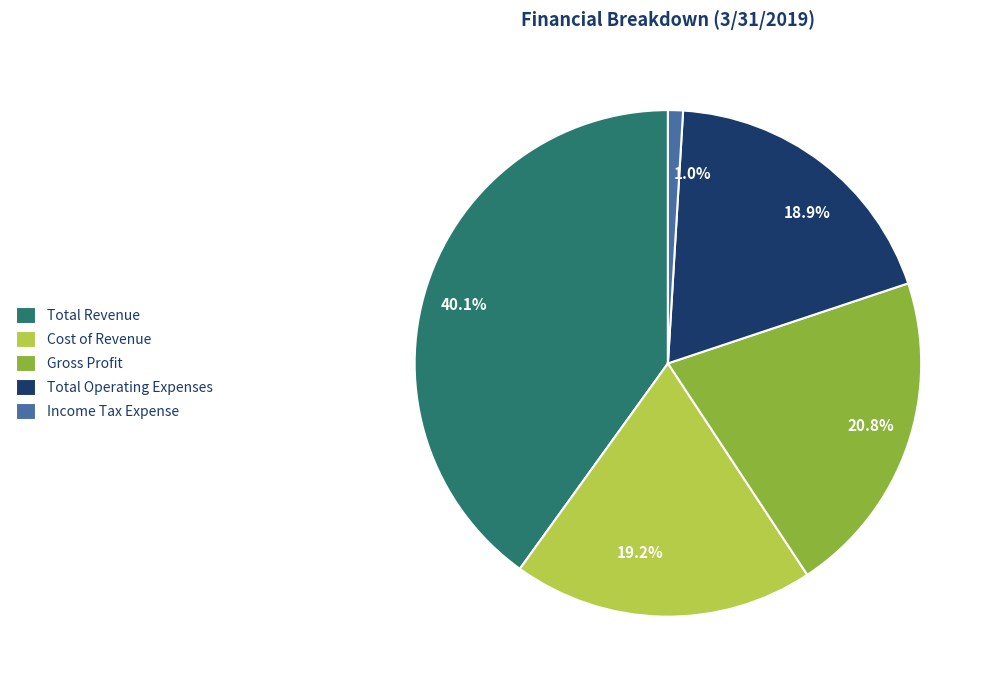

What is the ratio of the value at 19.2% to the value at 18.9%?

1.0